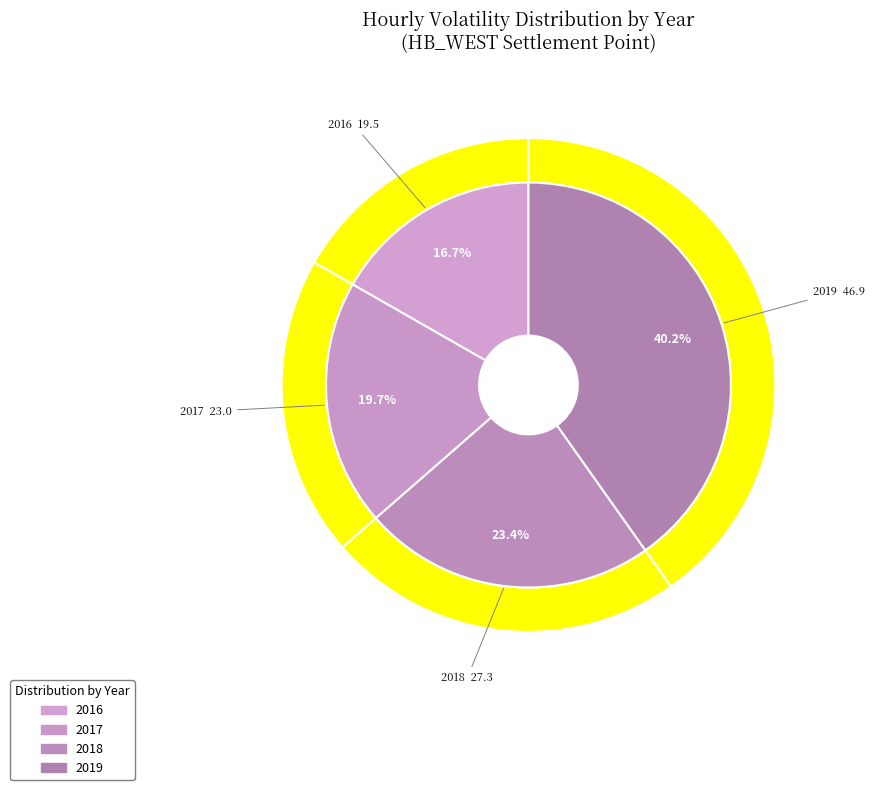

To the nearest percent, what is the difference between the largest and smallest slice percentages?

23%